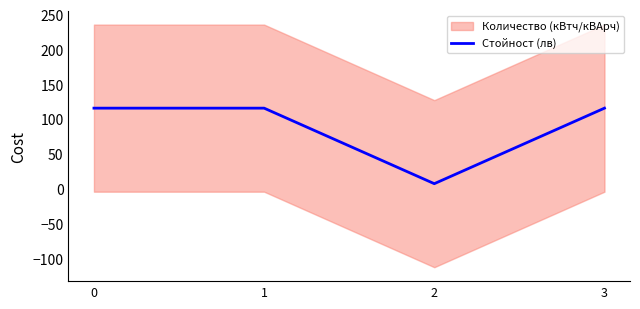

How many values in the Стойност (лв) series are below 116?

1